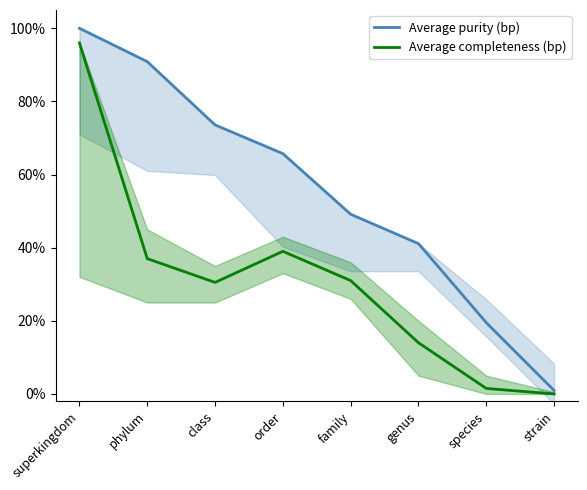

True or false: Average completeness (bp) and Average purity (bp) intersect in this chart.

False